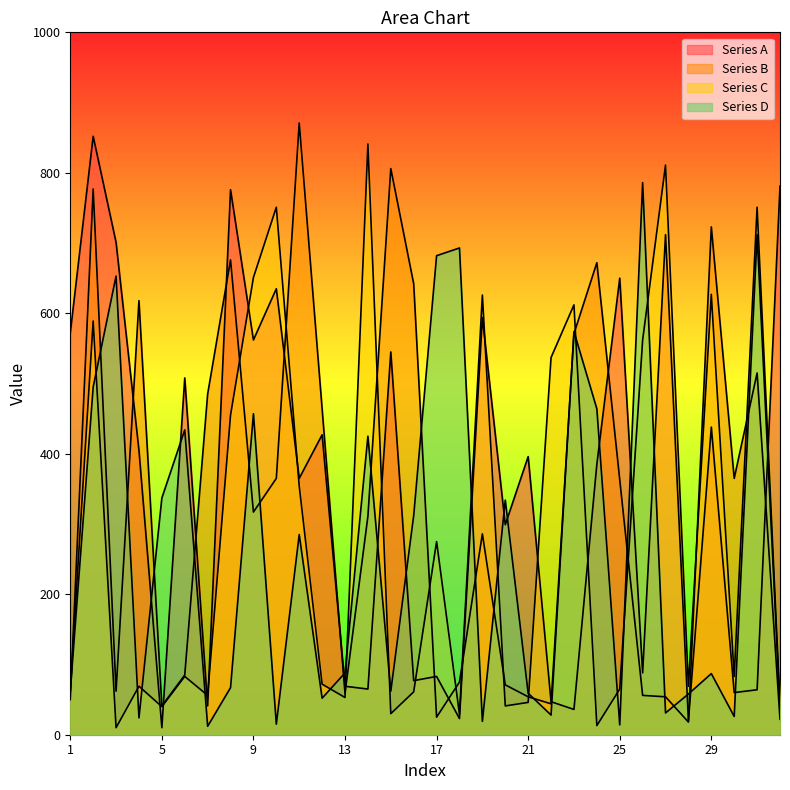

What is the minimum value shown in the chart?

10